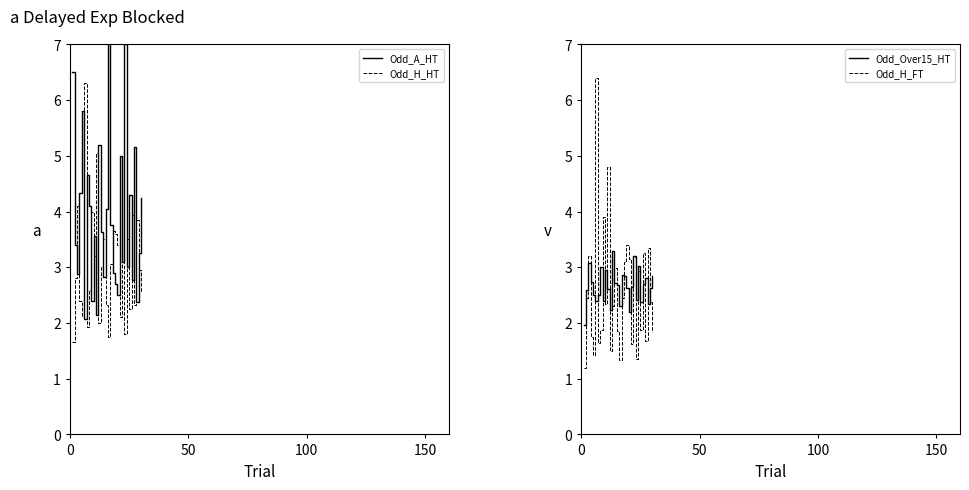

What is the lowest value of the Odd_H_HT series?

1.7